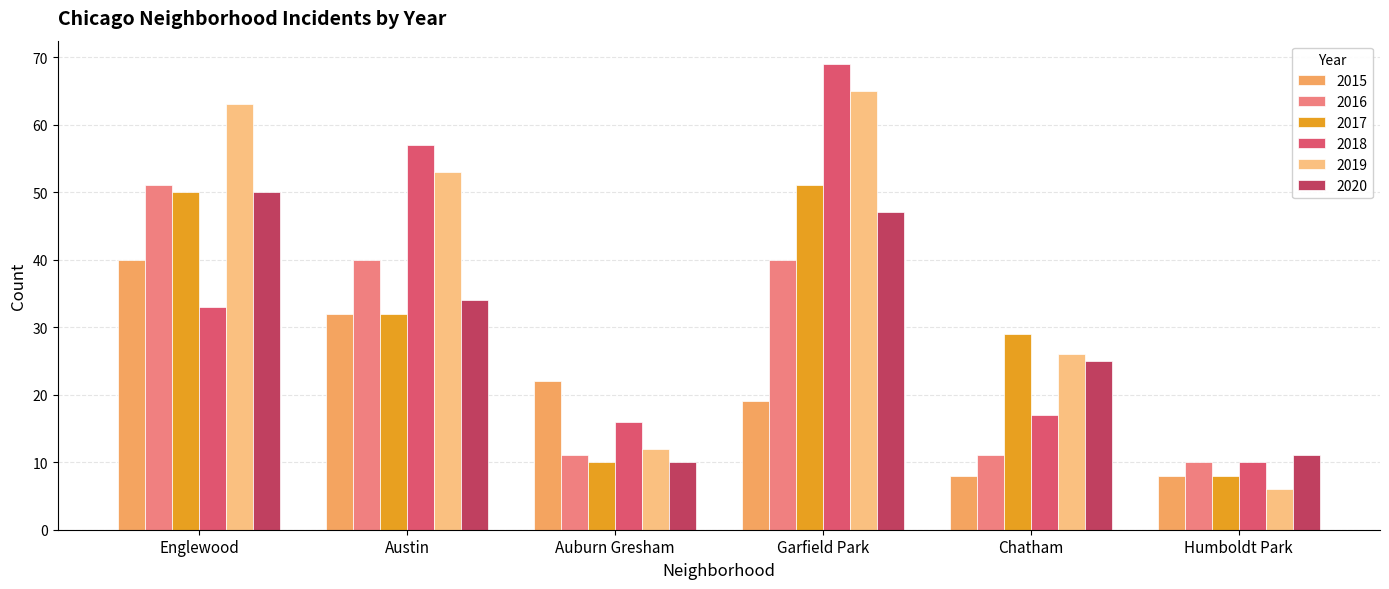

What is the sum of all 2017 values?

180